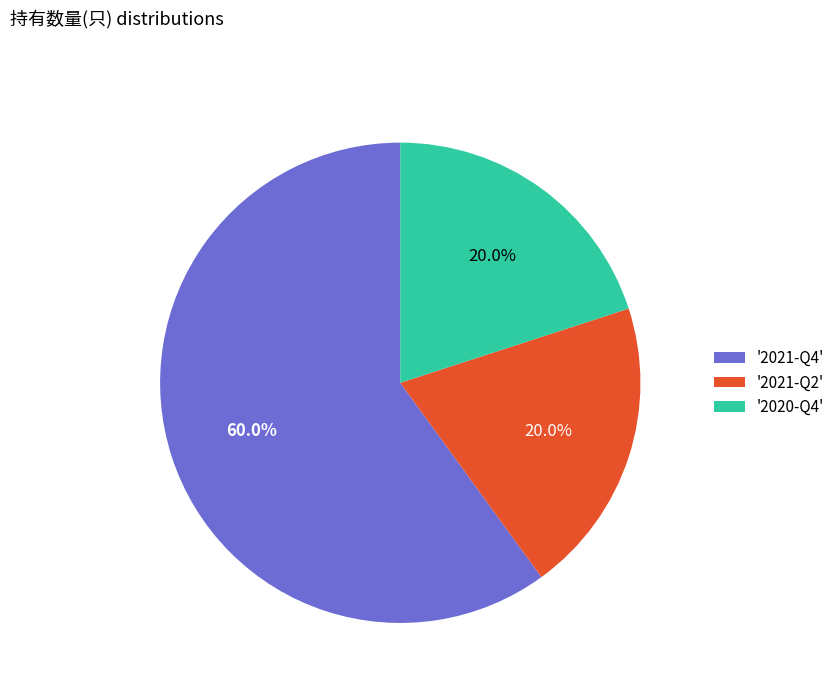

Which has a higher value, '2021-Q4' or '2021-Q2'?

'2021-Q4'